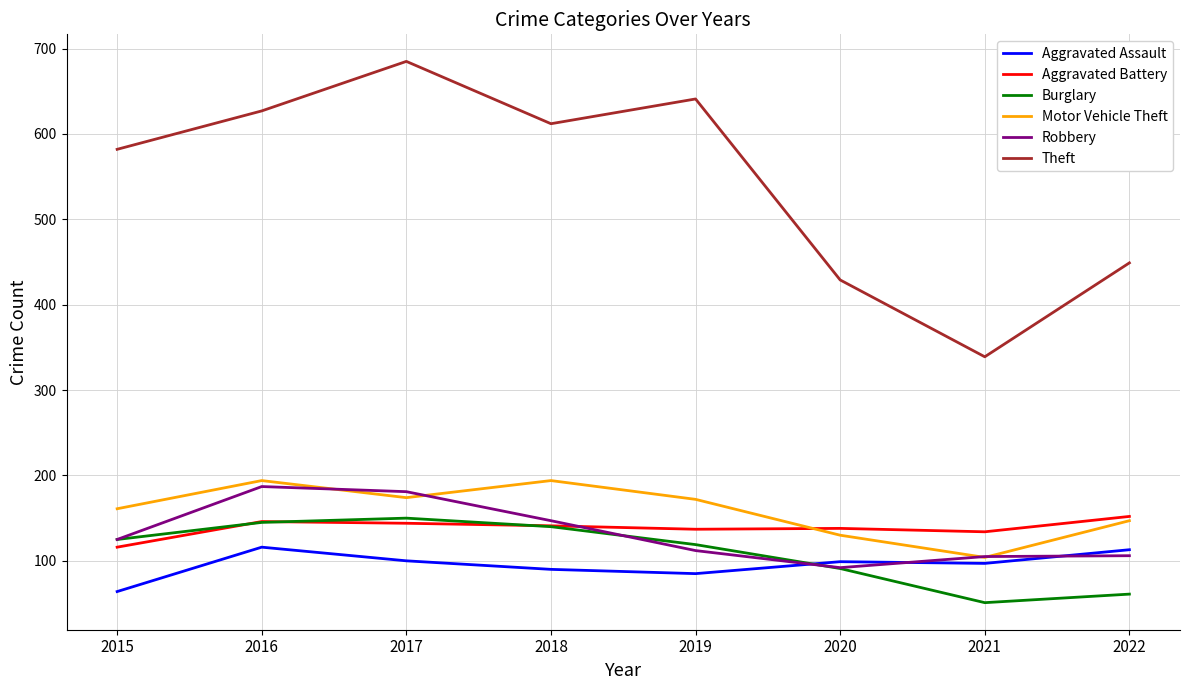

How many lines are shown in the chart?

6